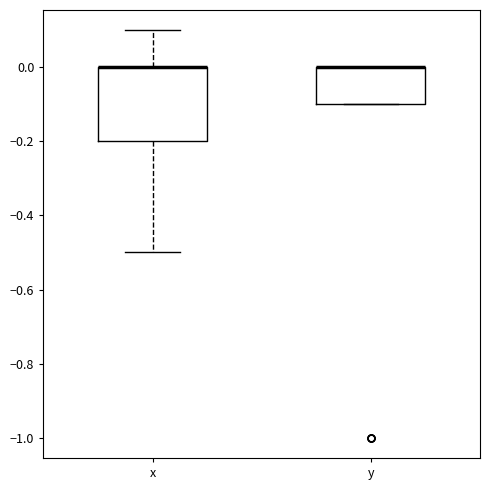

Reading left to right, read every box against the y-axis: the position of its median line, the range the box covers, and the ends of its whiskers. The values are not printed on the chart, so give them approximately, as read against the axis.

x: median 0.0 (drawn on the box's upper edge), box -0.2 to 0.0, whiskers -0.5 to 0.1
y: median 0.0 (drawn on the box's upper edge), box -0.1 to 0.0, whiskers -0.1 to 0.0